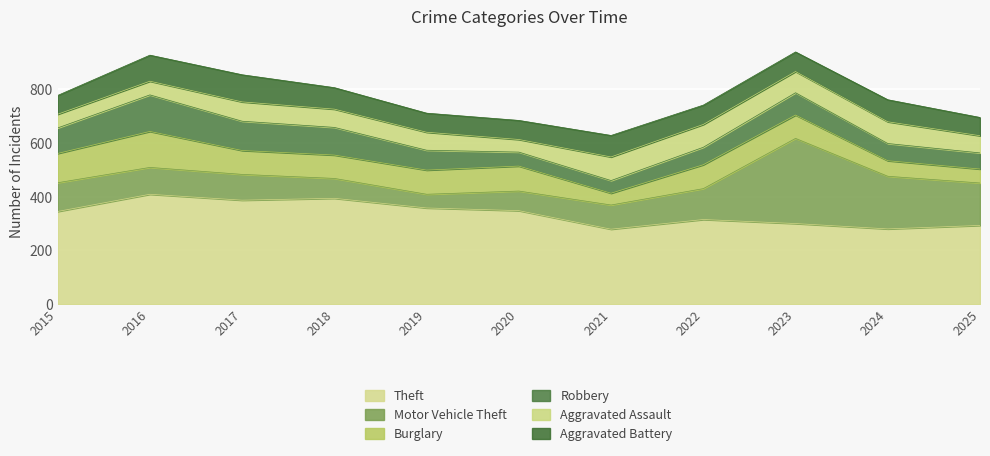

Reading left to right, list all the values displayed in this chart.

Theft: 345	409	387	394	358	348	279	315	300	280	293
Motor Vehicle Theft: 107	100	96	74	51	73	90	115	317	196	158
Burglary: 109	134	89	87	90	93	44	89	87	58	52
Robbery: 95	136	109	103	74	52	47	65	83	64	60
Aggravated Assault: 51	51	72	68	67	47	88	85	79	81	64
Aggravated Battery: 70	97	101	80	71	71	80	72	73	82	68